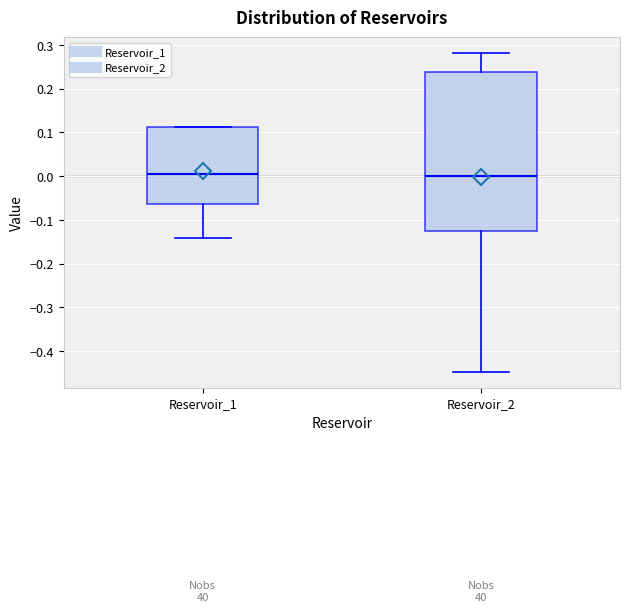

Which box is the tallest, from its lower edge to its upper edge?

Reservoir_2